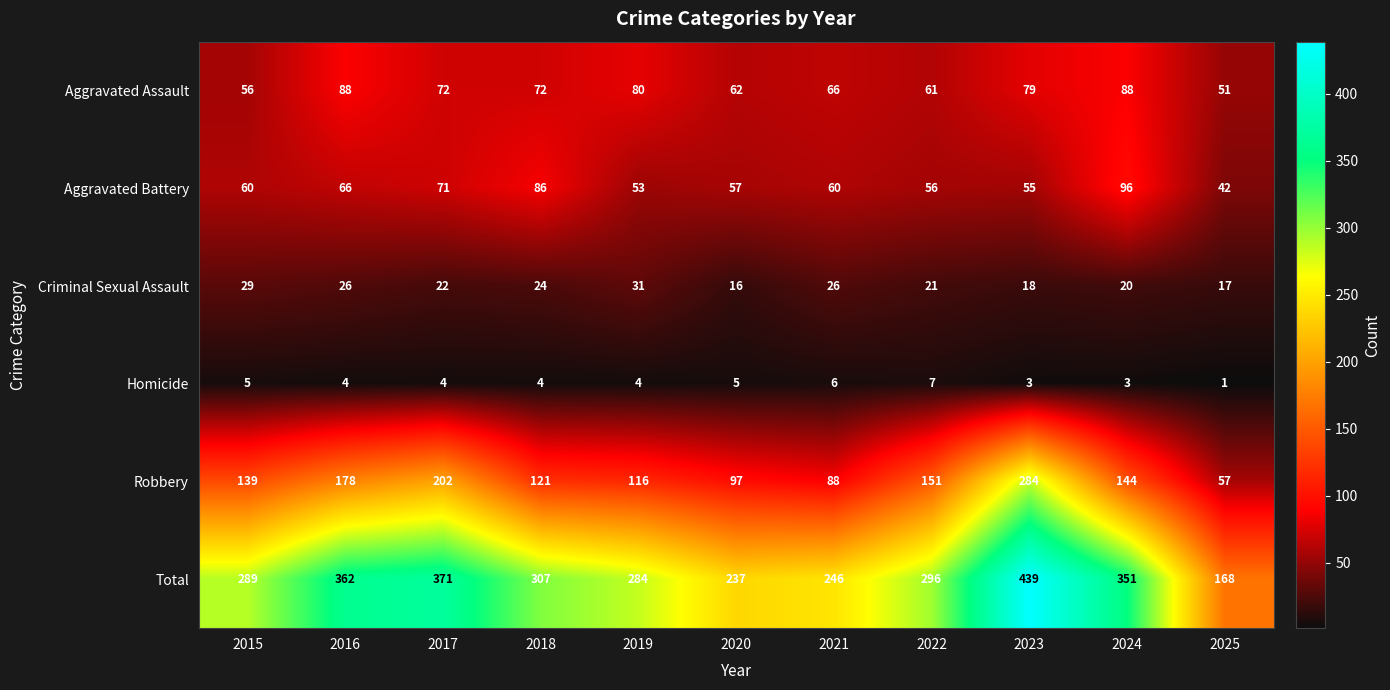

Which series has the largest total across all categories?

Total